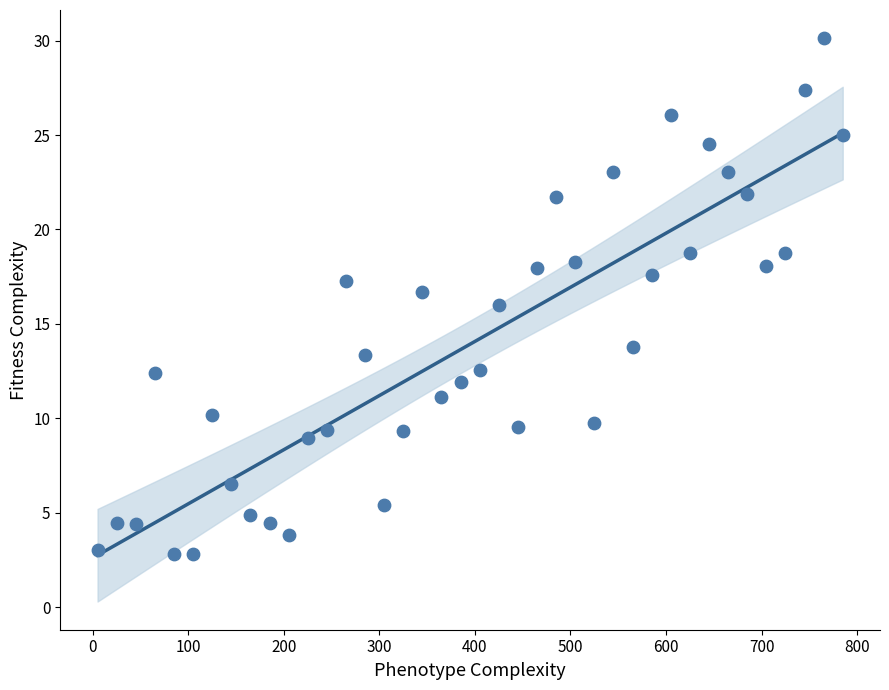

What is the range of Y values (max minus min)?

27.3